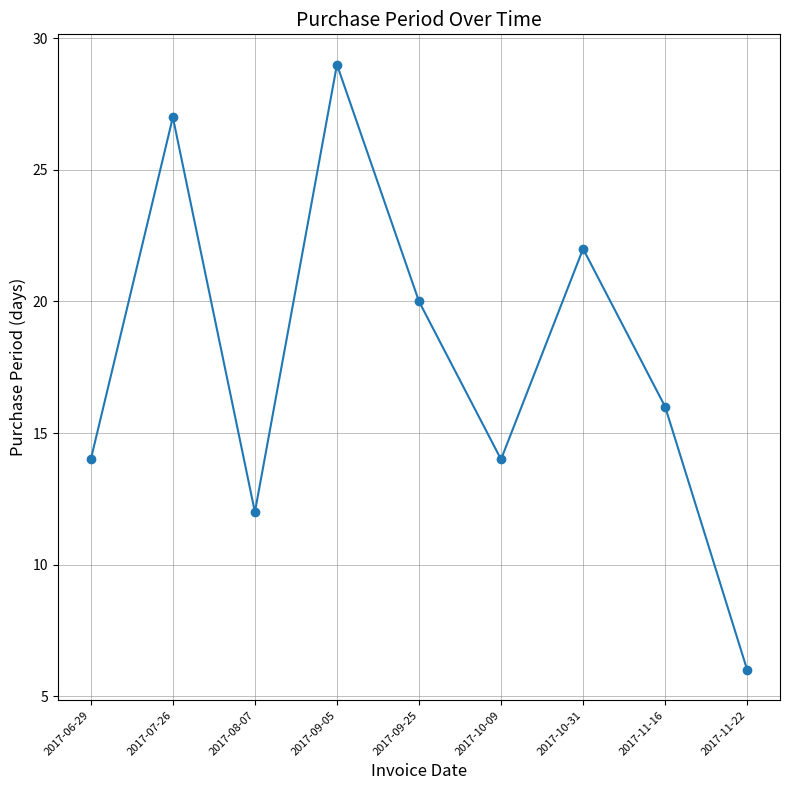

Read the value at 2017-09-25.

20